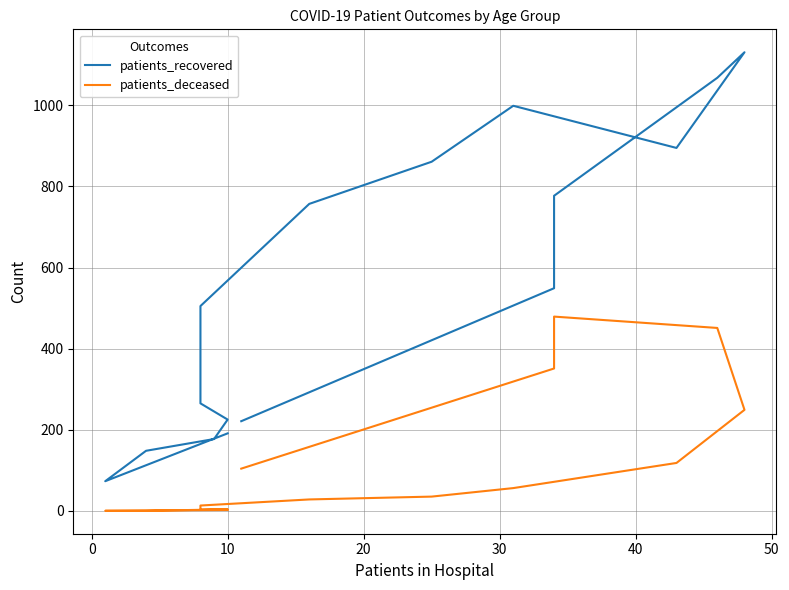

True or false: patients_deceased has a value of 1 at 10.

False